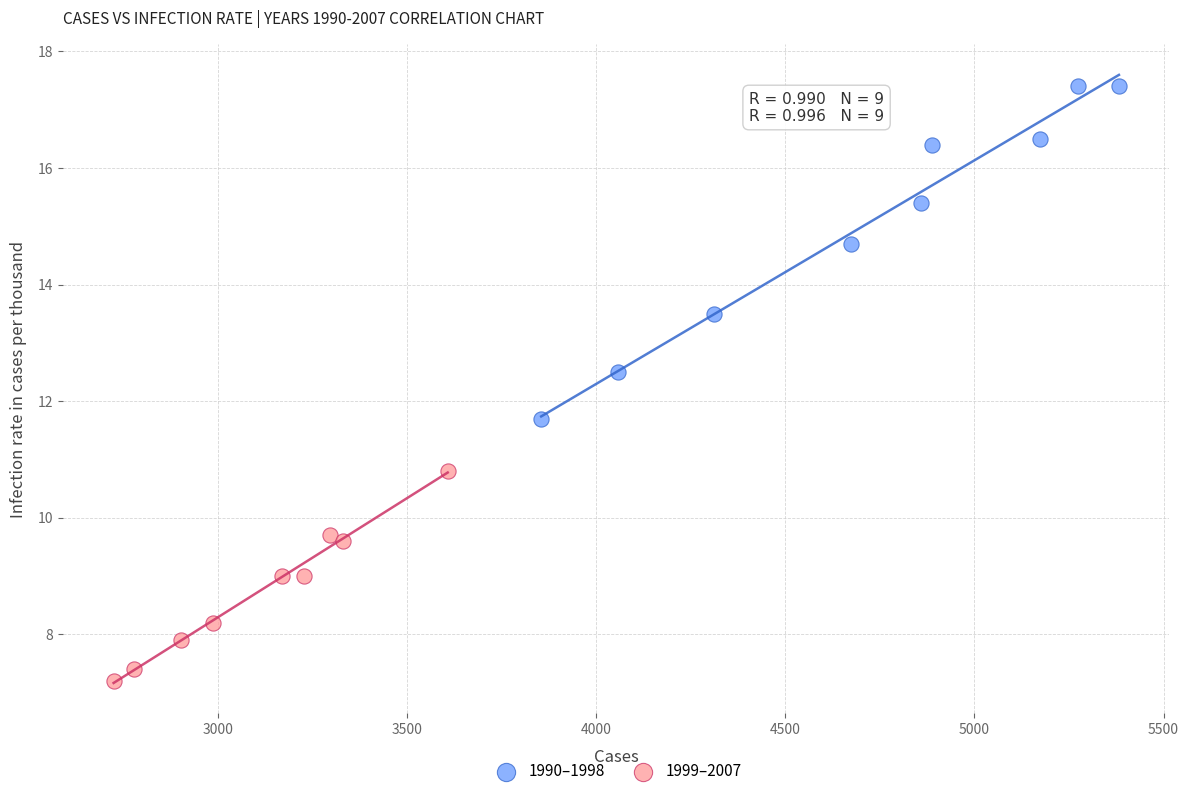

Which series reaches the minimum Y coordinate?

1999–2007